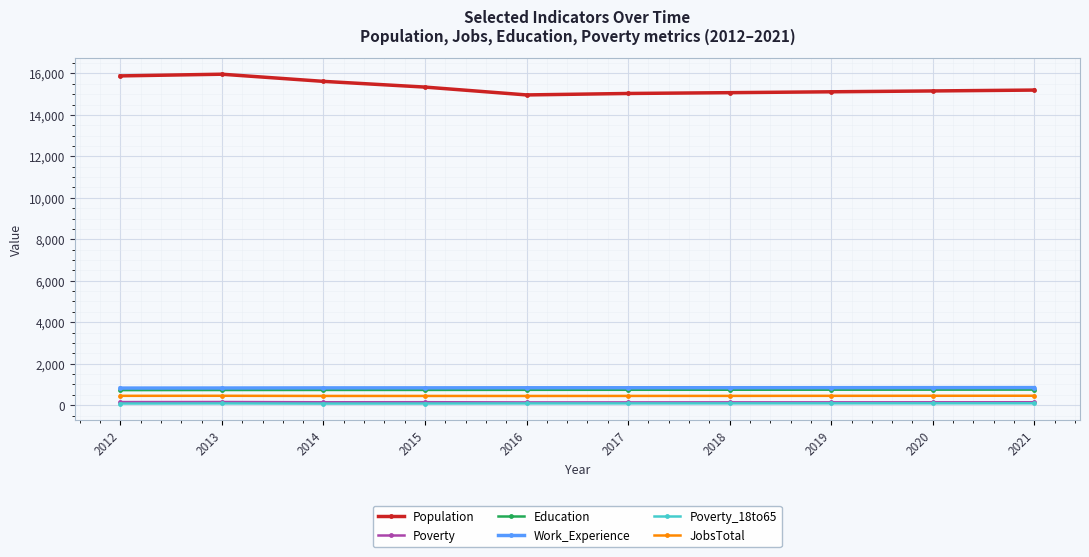

At how many categories does at least one series exceed 5477?

10